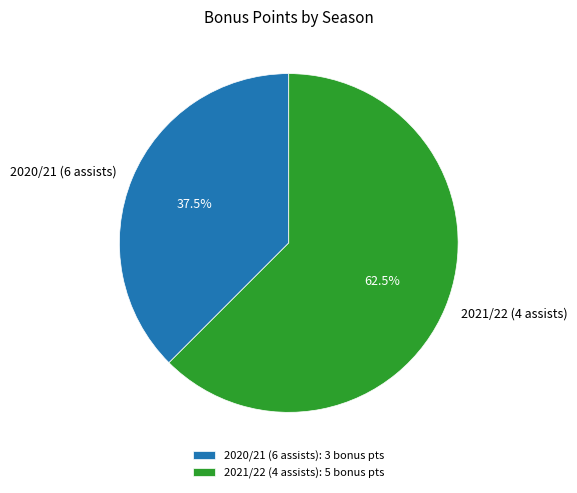

What portion of the pie excludes 2020/21 (6 assists)?

62.5%